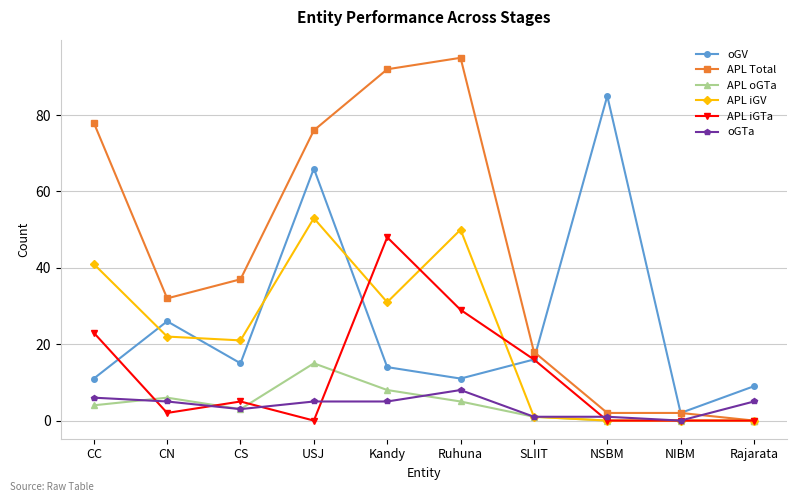

How many categories are shown in the chart?

10